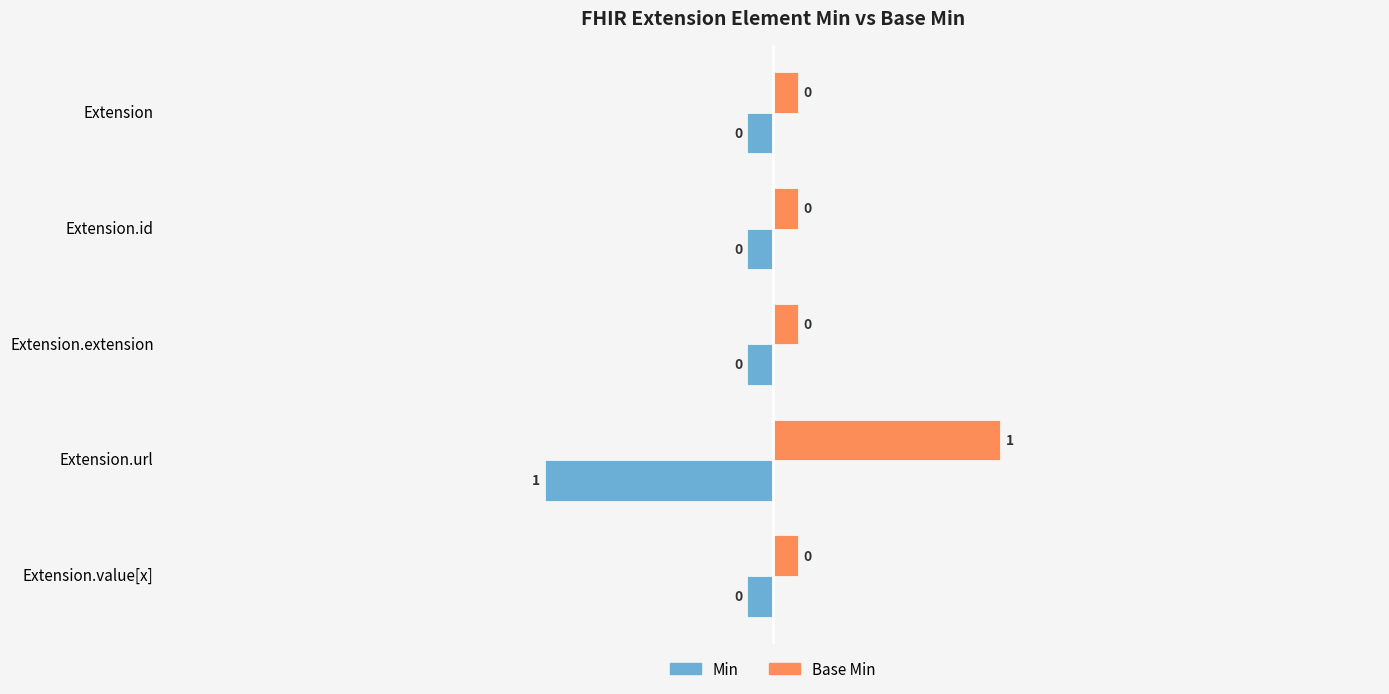

The value of Base Min at Extension.url is 0.8. True or false?

False